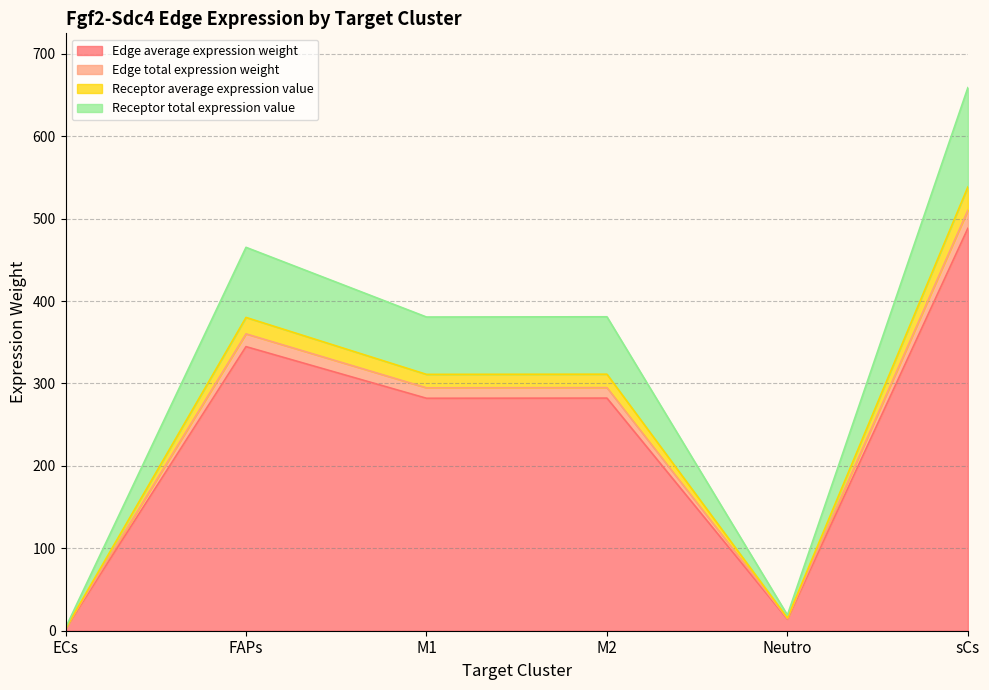

The Edge average expression weight series shows 672.1 at sCs. True or false?

False